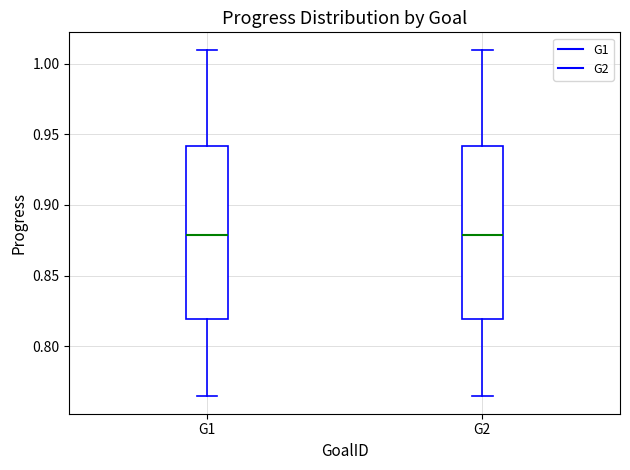

Reading left to right, transcribe this box plot: for each box, give where its median line is, the range the box spans, and where its two whiskers end, as read against the y-axis. The values are not printed on the chart, so give them approximately, as read against the axis.

G1: median 0.880, box 0.820 to 0.940, whiskers 0.765 to 1.010
G2: median 0.880, box 0.820 to 0.940, whiskers 0.765 to 1.010